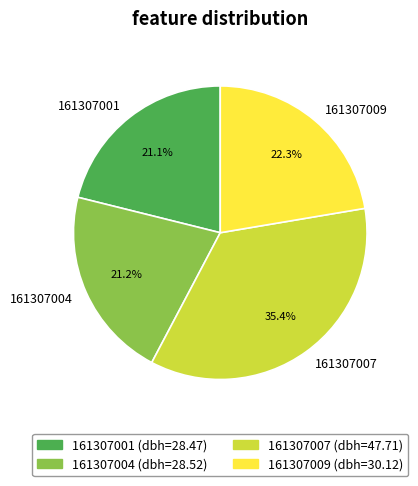

How many segments does this pie chart have?

4